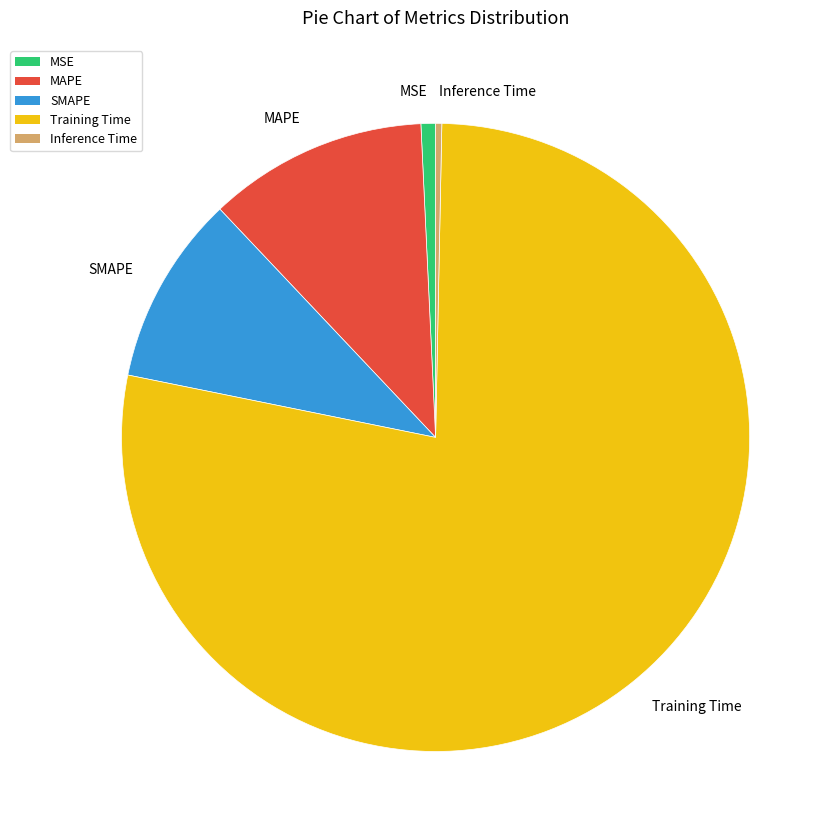

Is there any slice that represents more than half of the pie?

Yes